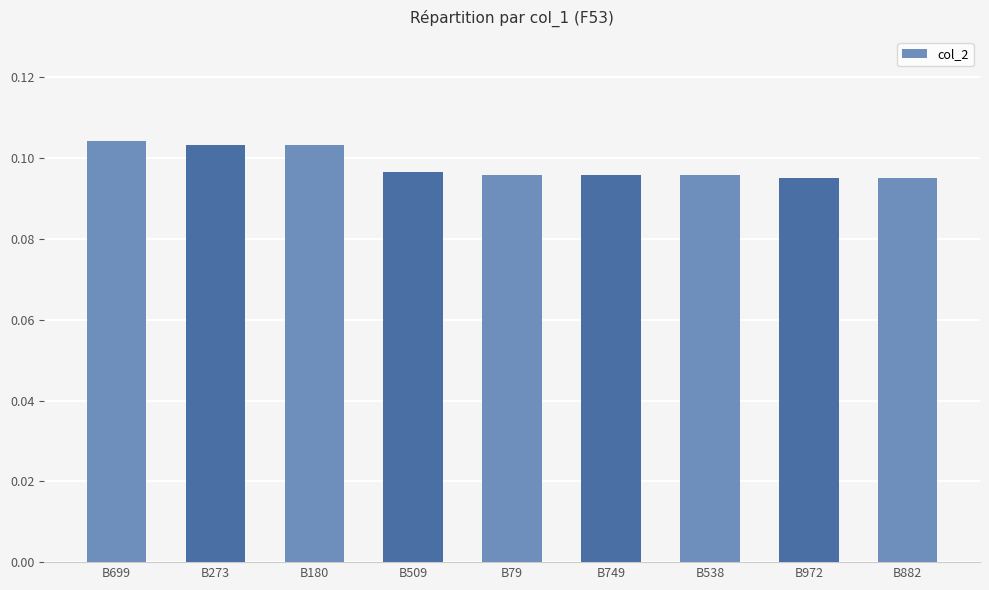

How many values are between 0 and 1?

9